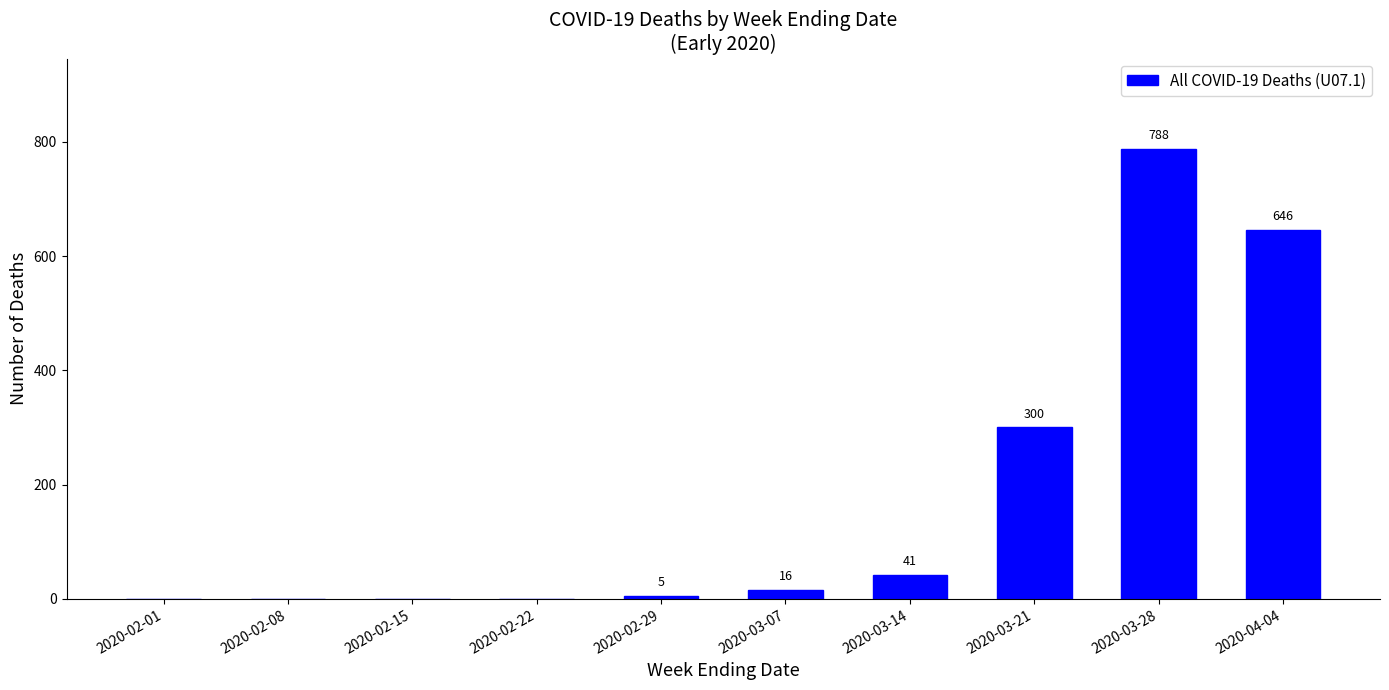

At which label is the value closest to 394?

2020-03-21